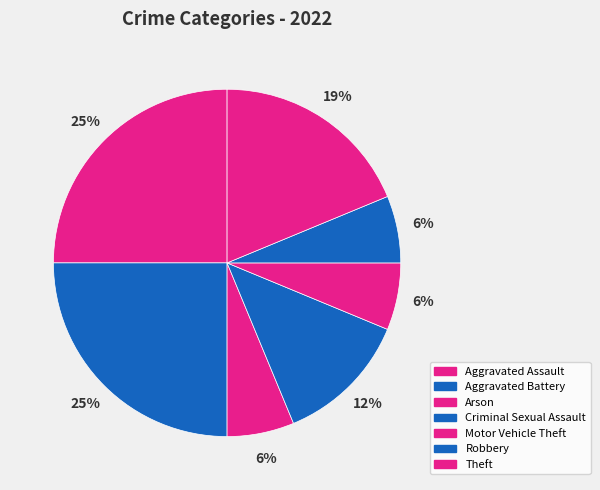

Which slice is the largest?

Aggravated Assault